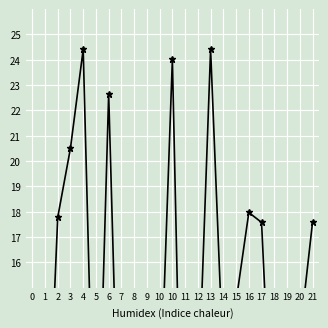

Which has a higher value, 9 or 16?

16